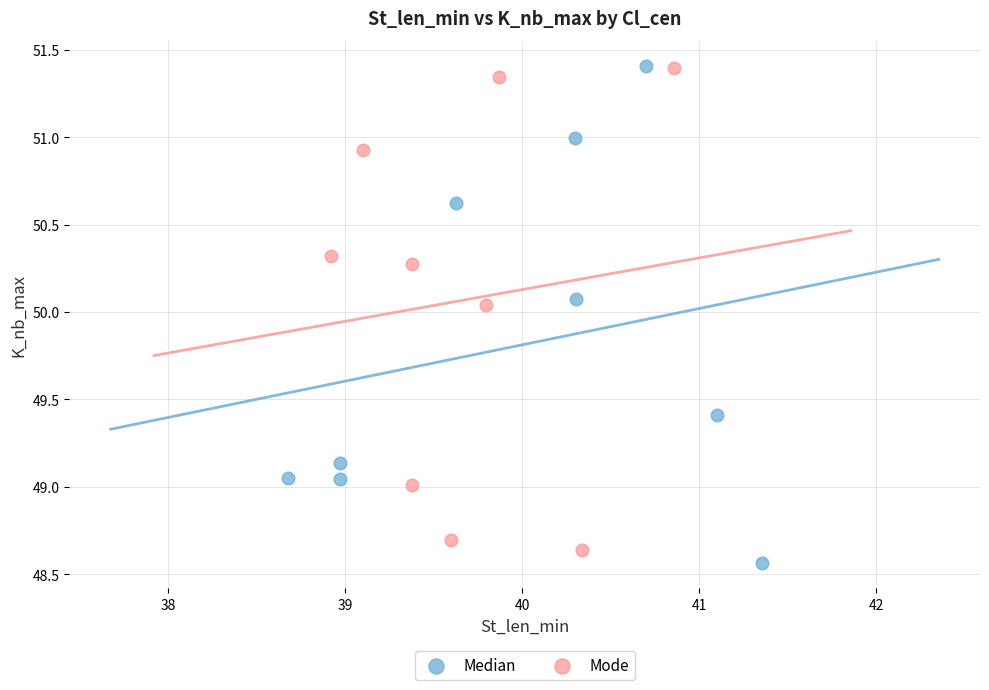

What are all the series names shown in the legend?

Median, Mode